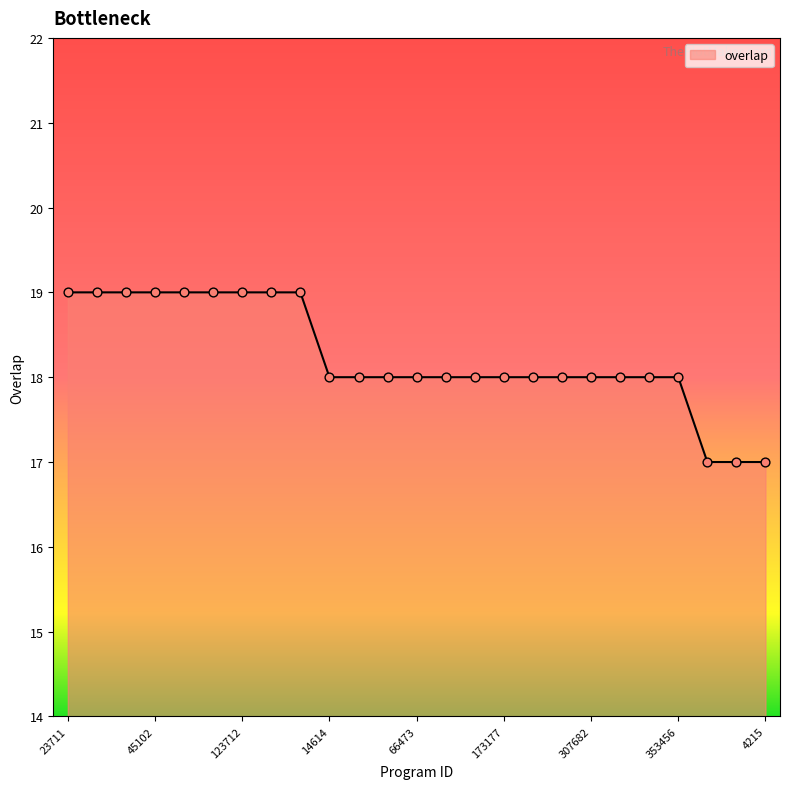

What is the greatest value displayed?

19